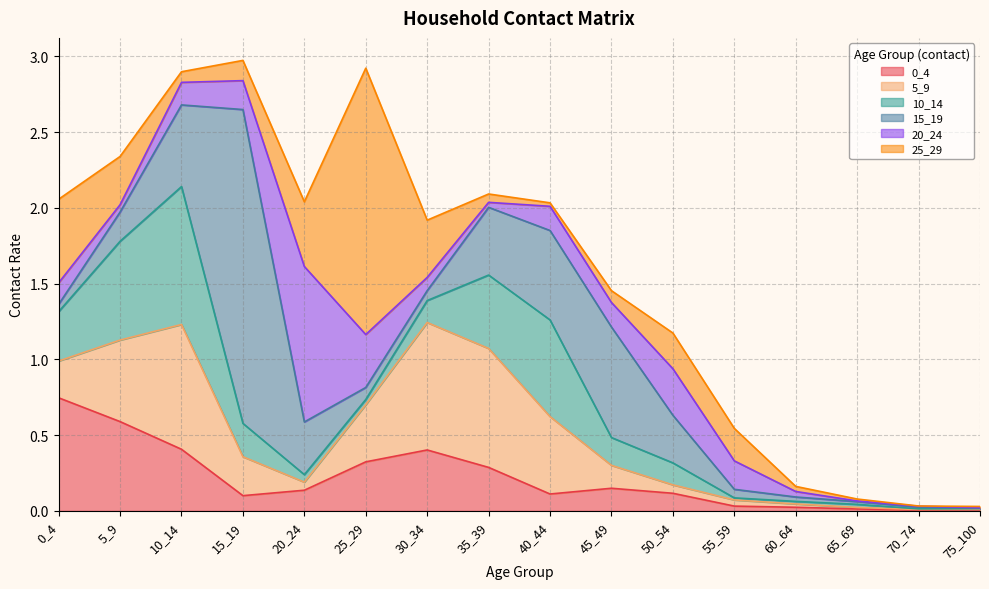

At which category does the chart reach its peak across all series?

15_19